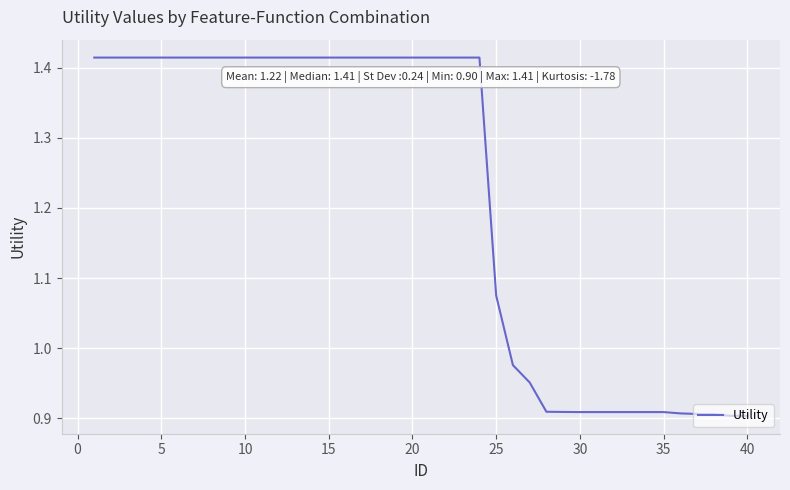

What is the difference between the maximum and minimum values?

0.5